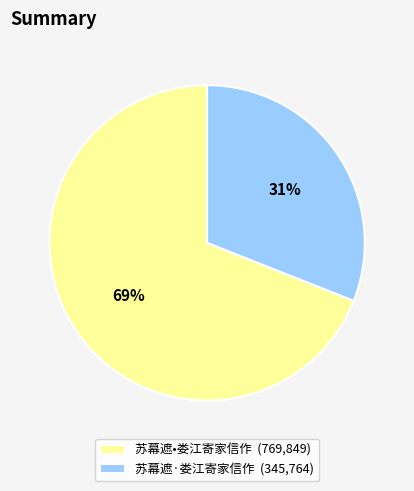

Does 苏幕遮·娄江寄家信作 account for over 50% of the chart?

No